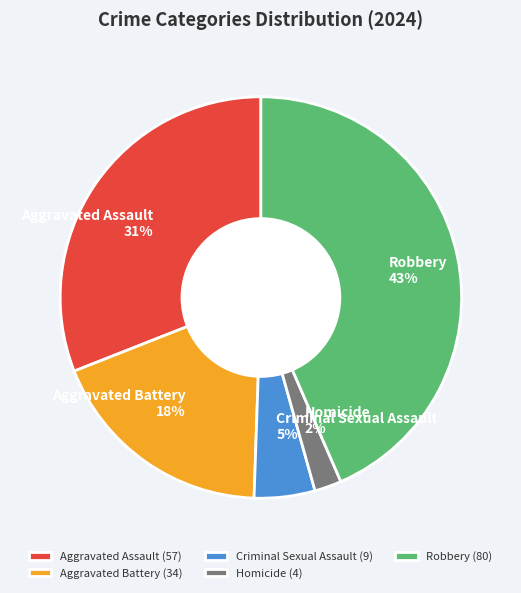

Does Robbery represent more than half of the total?

No